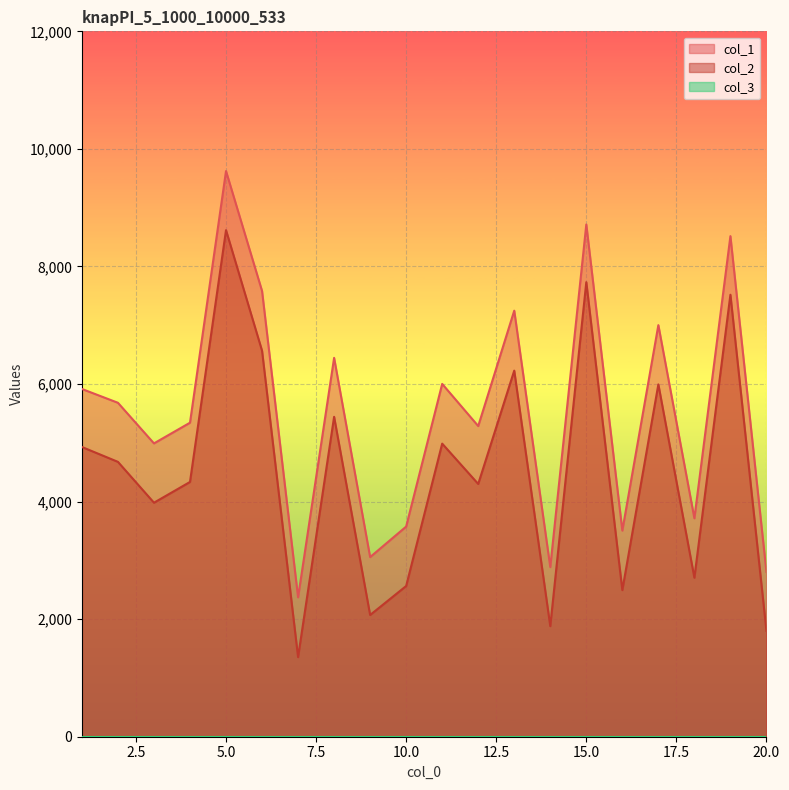

At which category is the sum across all series the highest?

5.0